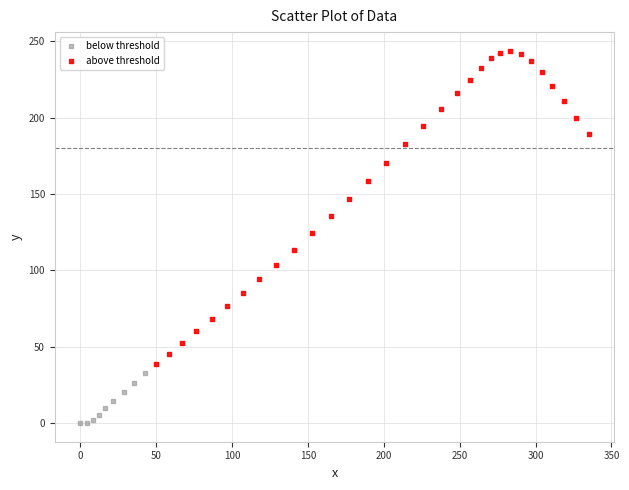

Which series has the widest spread of Y values?

above threshold